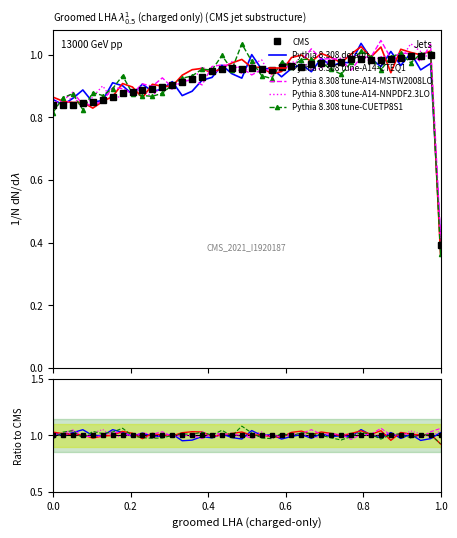

Rank the series by their maximum value, from lowest to highest.

CMS, Pythia 8.308 tune-A14-CTEQ1, Pythia 8.308 tune-CUETP8S1, Pythia 8.308 tune-A14-NNPDF2.3LO, Pythia 8.308 tune-A14-MSTW2008LO, Pythia 8.308 default